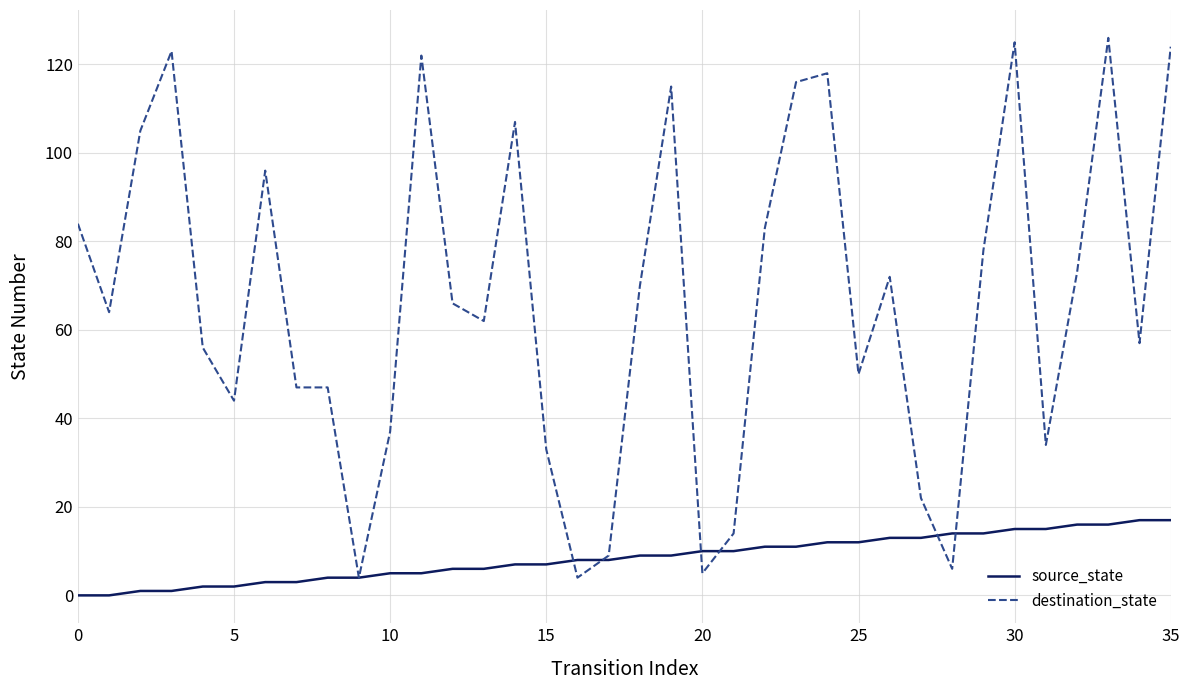

List the series in order of their peak value, lowest first.

source_state, destination_state